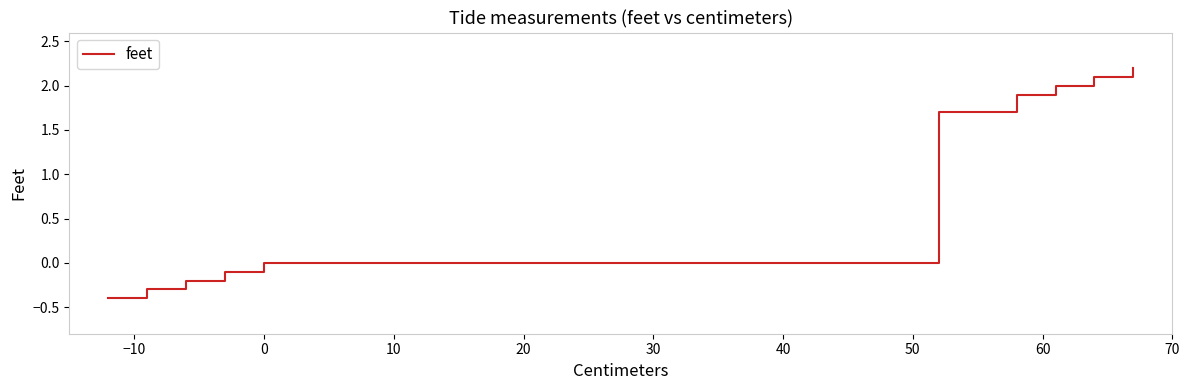

How many categories are shown in the chart?

40